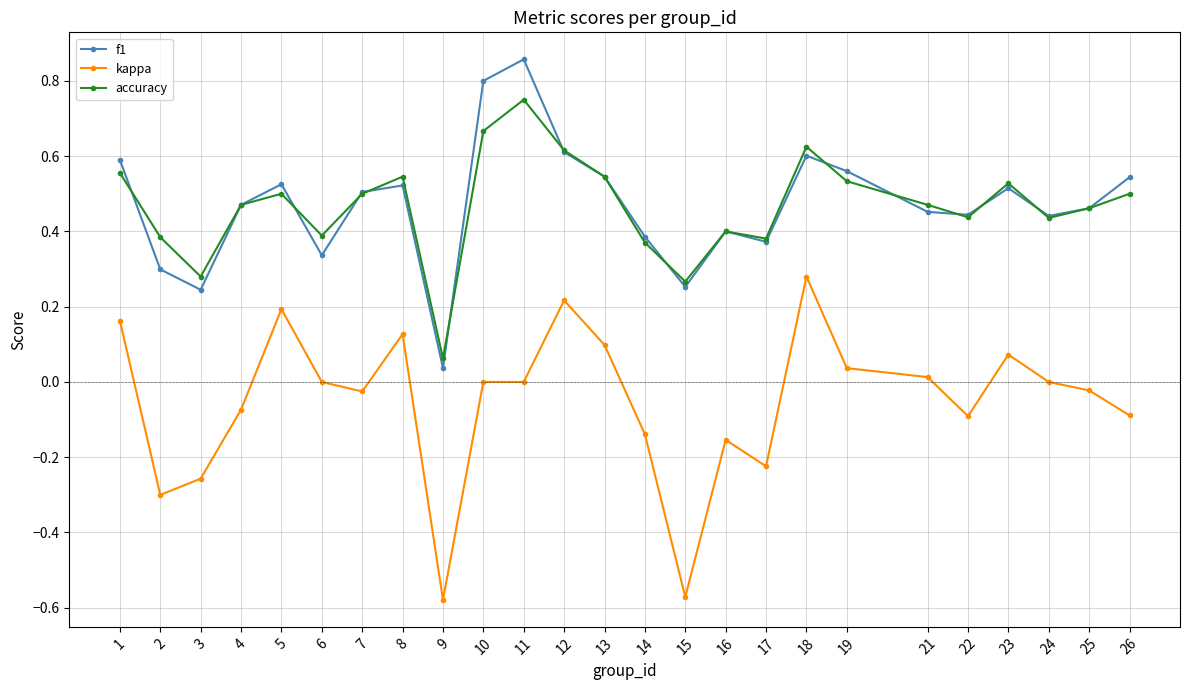

The f1 series shows 0.5 at 4. True or false?

True